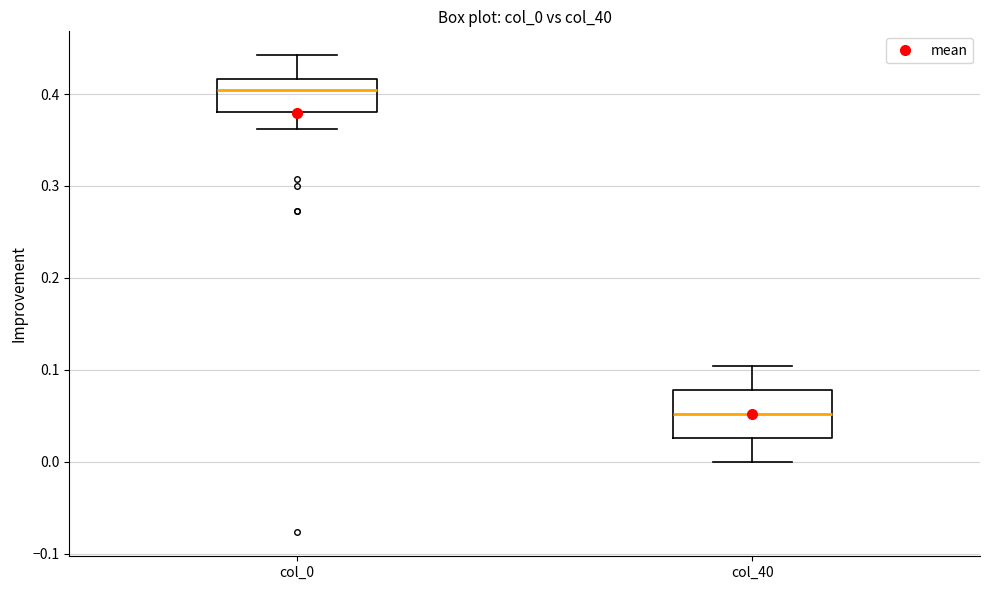

Which box has the highest median line?

col_0